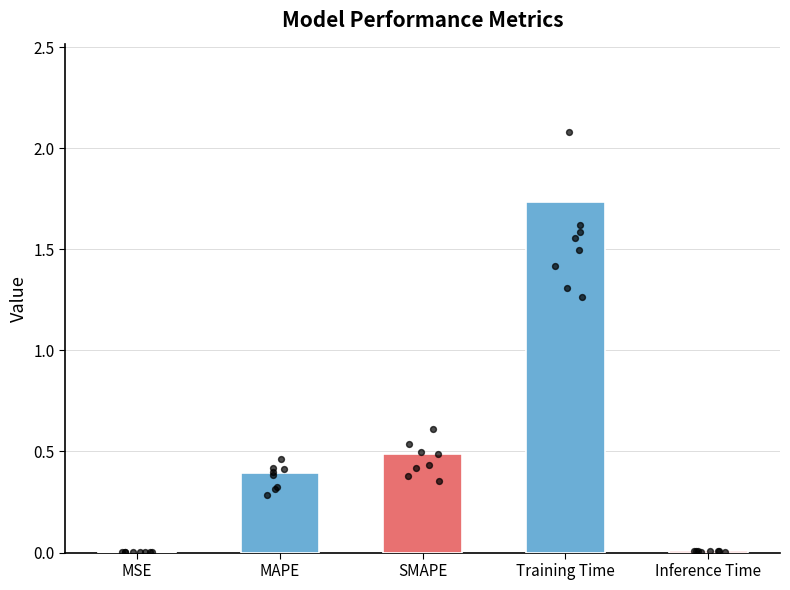

What is the change in value from MSE to Training Time?

+1.7